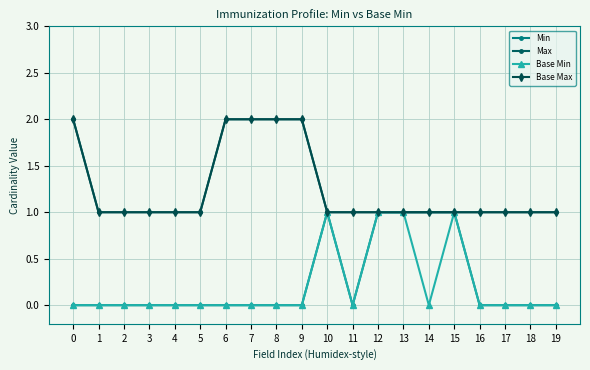

What value does the Max series have at 13?

1